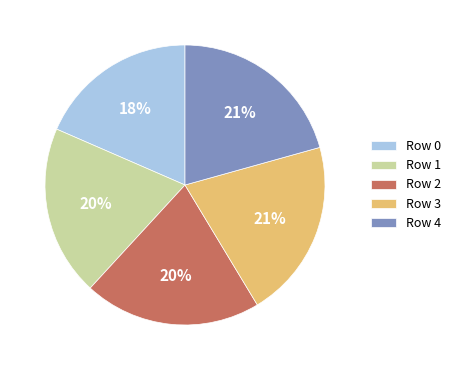

Approximately how many times larger is the value at Row 2 compared to Row 4?

1.0